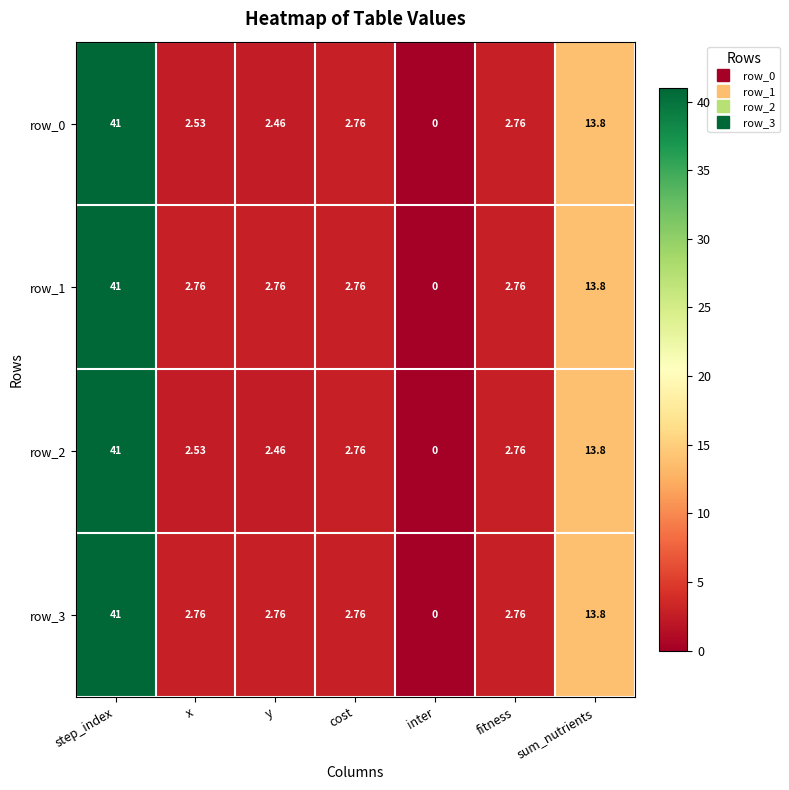

Which label corresponds to the smallest value in the chart?

inter